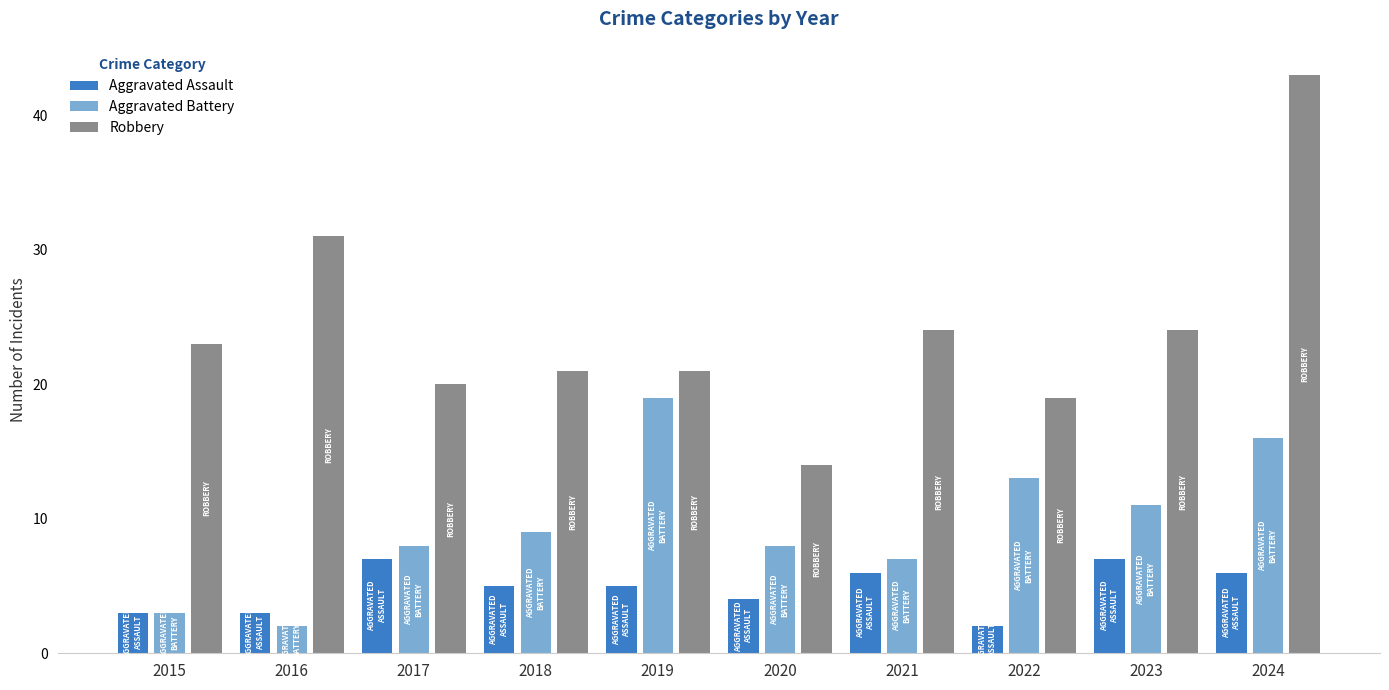

Reading left to right, list all the values displayed in this chart.

Aggravated Assault: 2015=3	2016=3	2017=7	2018=5	2019=5	2020=4	2021=6	2022=2	2023=7	2024=6
Aggravated Battery: 2015=3	2016=2	2017=8	2018=9	2019=19	2020=8	2021=7	2022=13	2023=11	2024=16
Robbery: 2015=23	2016=31	2017=20	2018=21	2019=21	2020=14	2021=24	2022=19	2023=24	2024=43